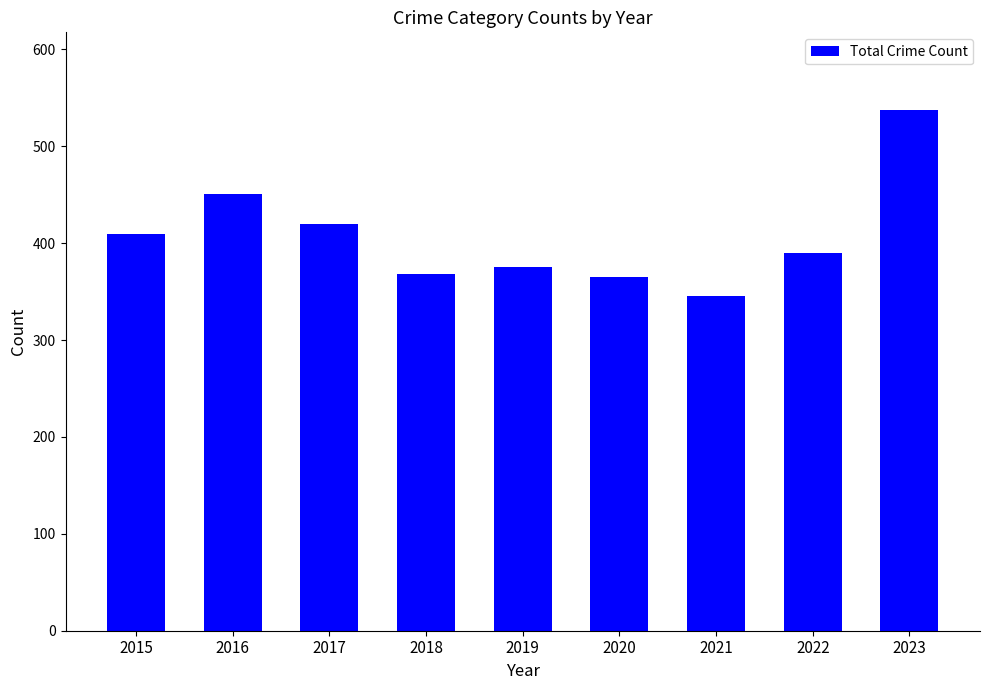

What is the average value?

407